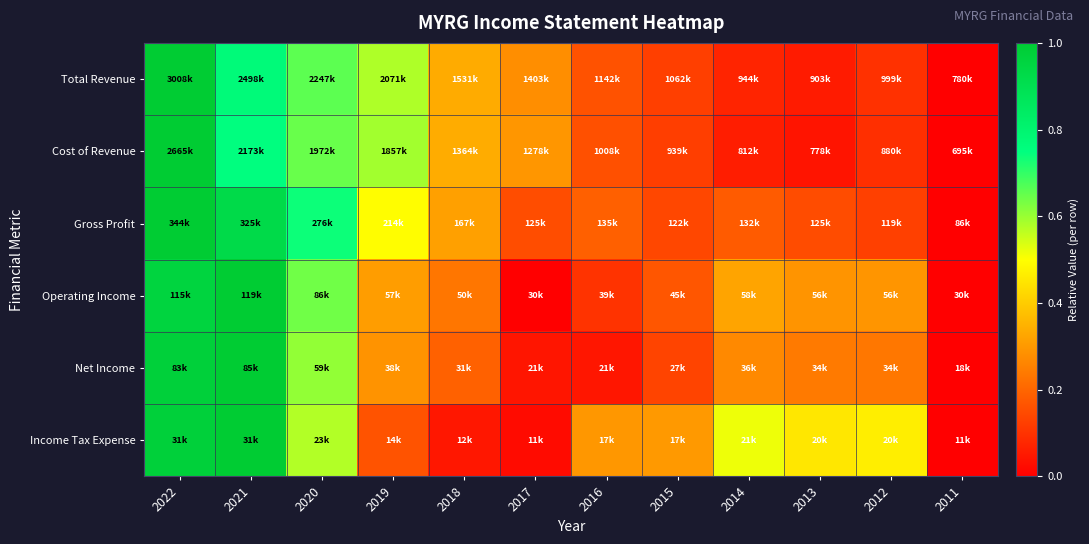

Which series has the largest range (max minus min)?

Total Revenue